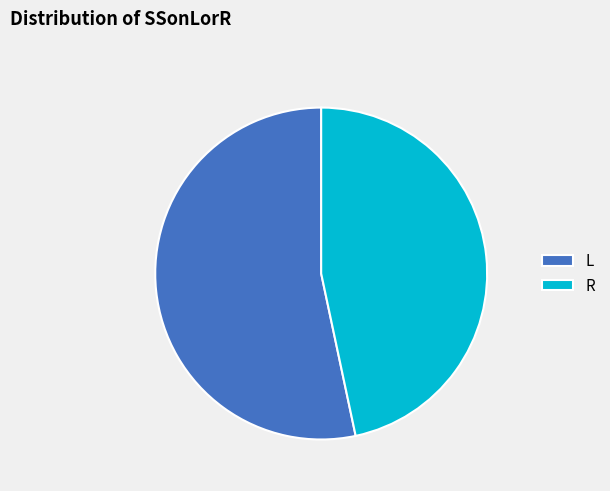

Is it true that L is 43% of the pie?

False